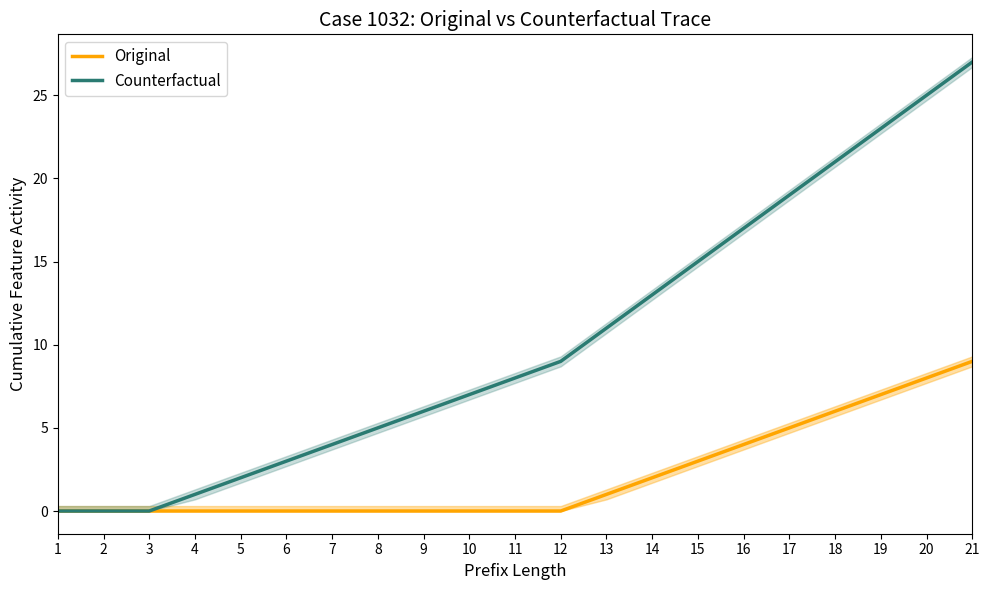

Which series has the largest total across all categories?

Counterfactual